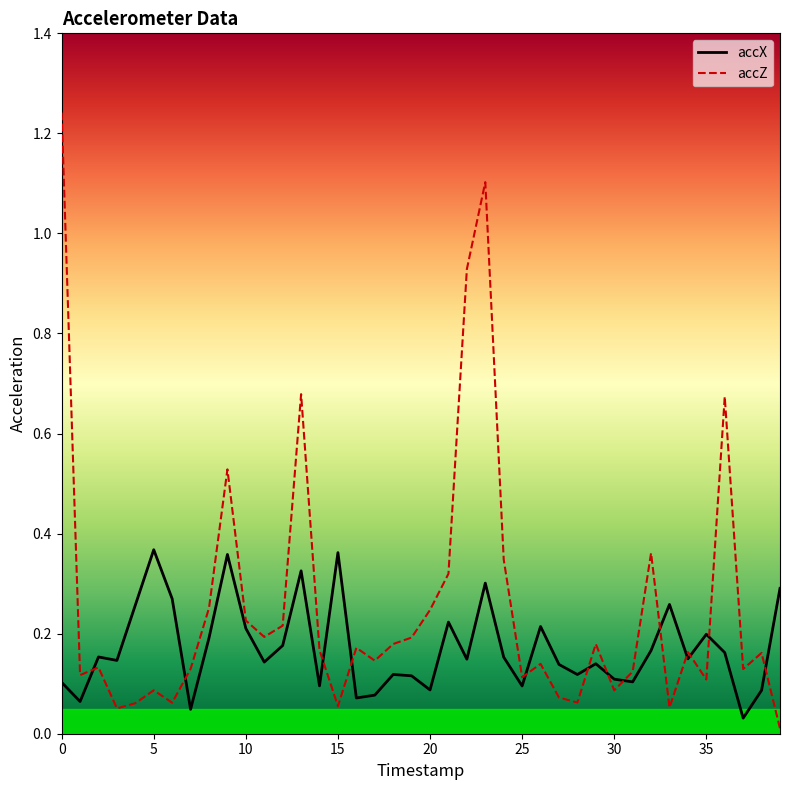

What are all the series names shown in the legend?

accX, accZ